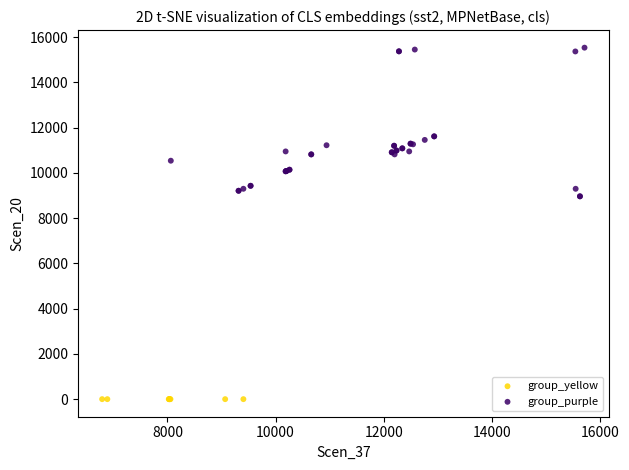

Which series reaches the minimum Y coordinate?

group_yellow